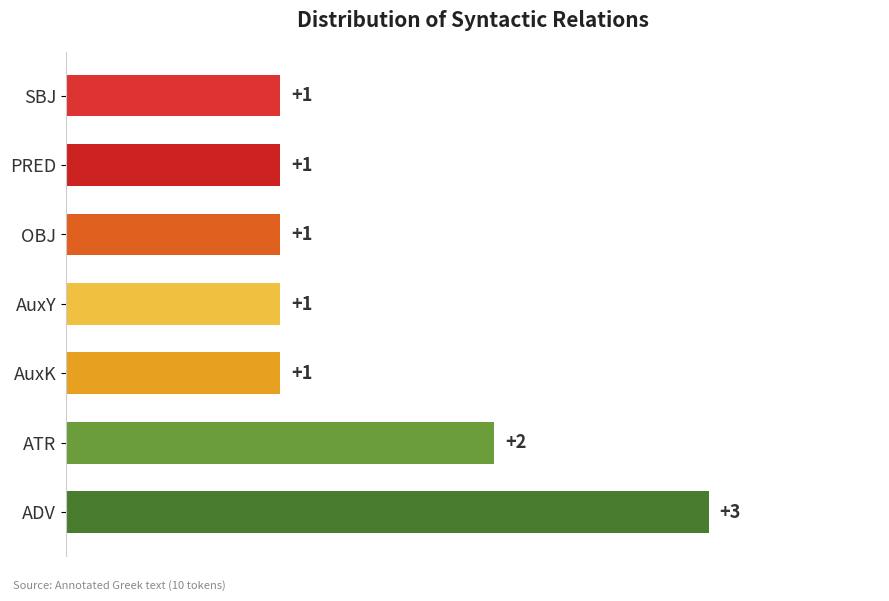

Reading bottom to top, list all the values displayed in this chart.

ADV=3	ATR=2	AuxK=1	AuxY=1	OBJ=1	PRED=1	SBJ=1